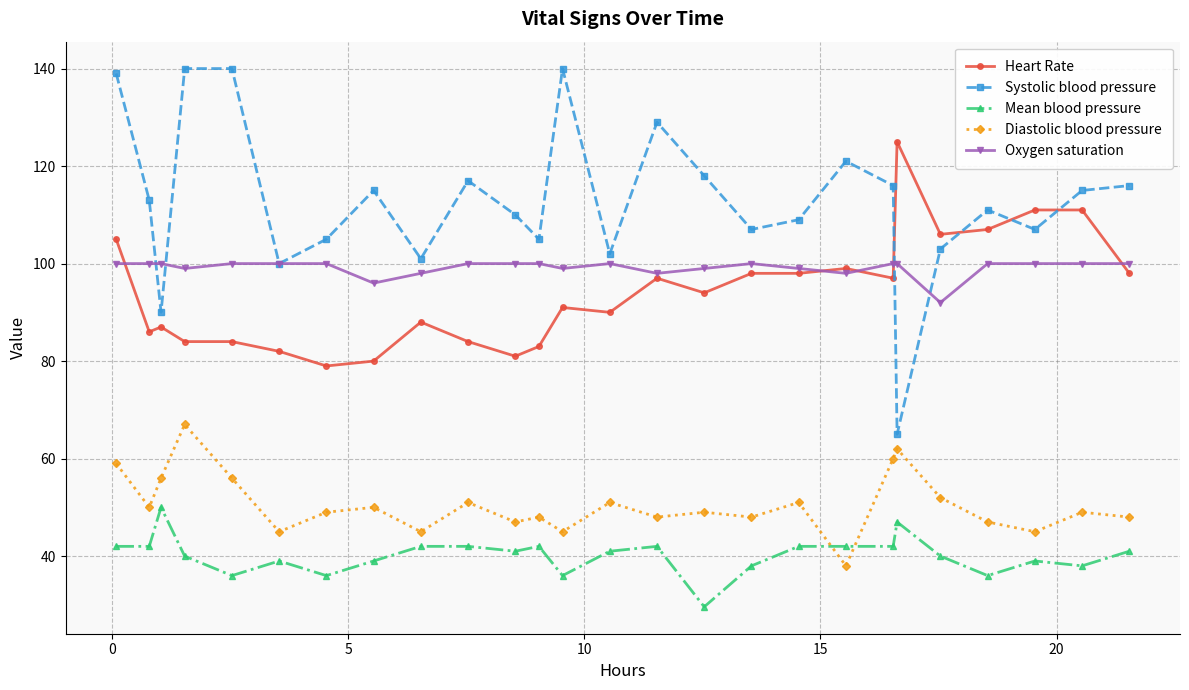

Which series has the widest spread of values?

Systolic blood pressure